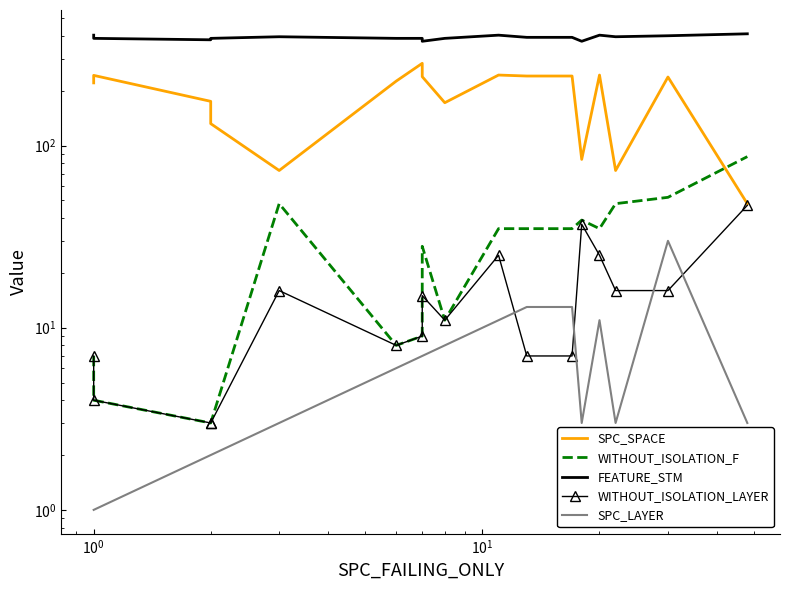

What is the label of the 15th point from the right?

$\mathdefault{10^{0}}$